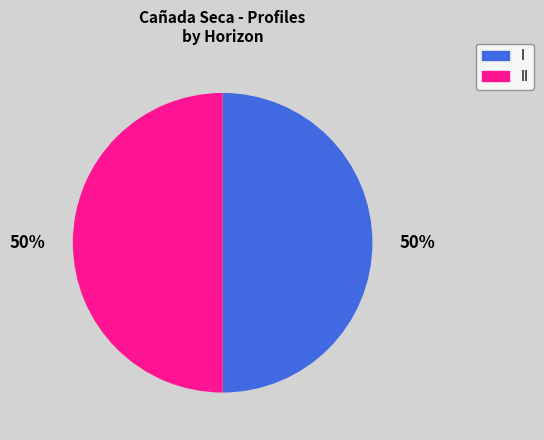

To the nearest percent, what is the average slice percentage?

50%